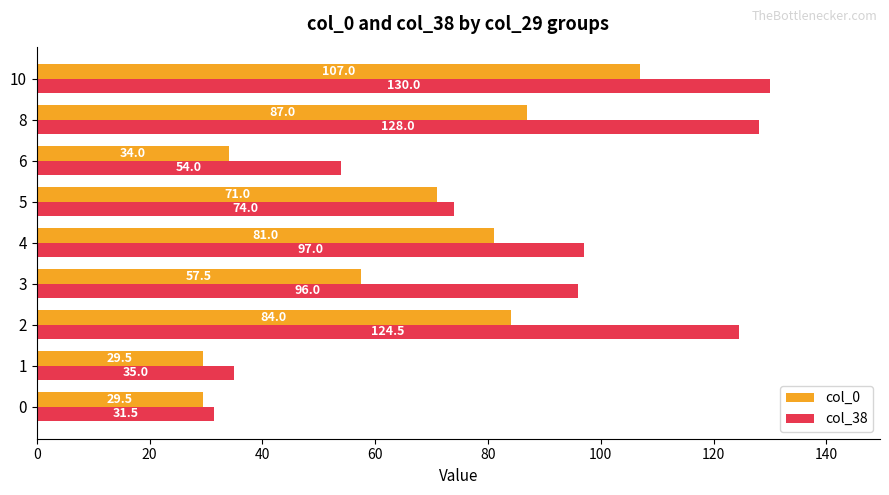

The col_38 series shows 96.0 at 3. True or false?

True